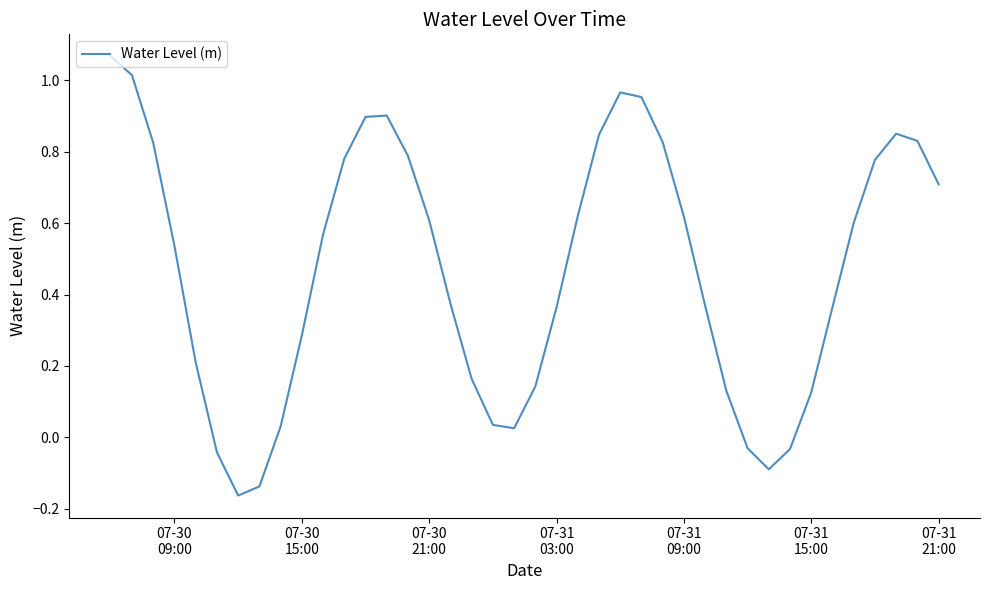

Reading right to left, what are all the values shown in this chart?

0.7	0.8	0.9	0.8	0.6	0.4	0.1	-0.0	-0.1	-0.0	0.1	0.4	0.6	0.8	1.0	1.0	0.8	0.6	0.4	0.1	0.0	0.0	0.2	0.4	0.6	0.8	0.9	0.9	0.8	0.6	0.3	0.0	-0.1	-0.2	-0.0	0.2	0.5	0.8	1.0	1.1